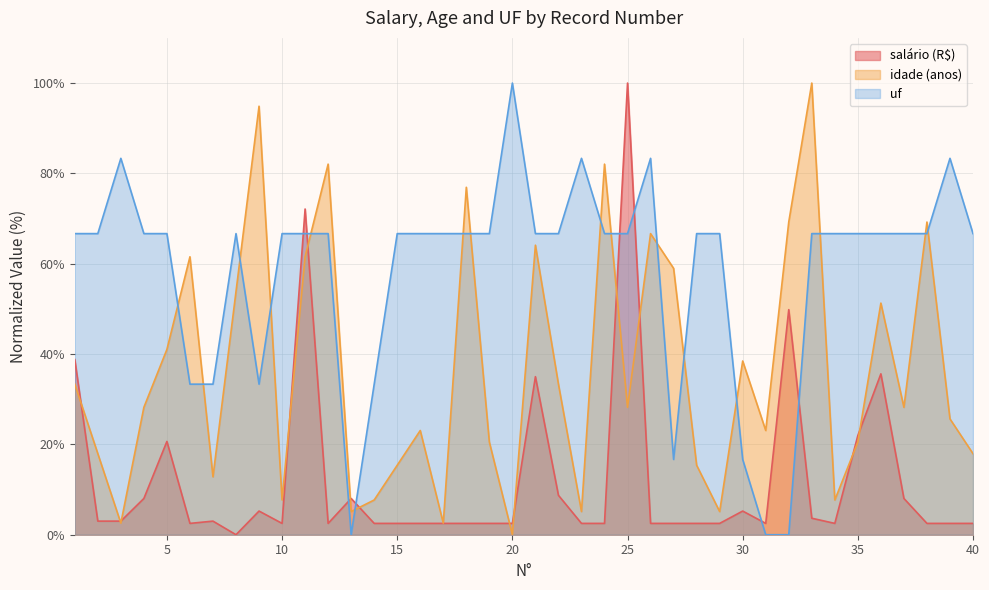

Where does the salário (R$) series first go above 2?

1